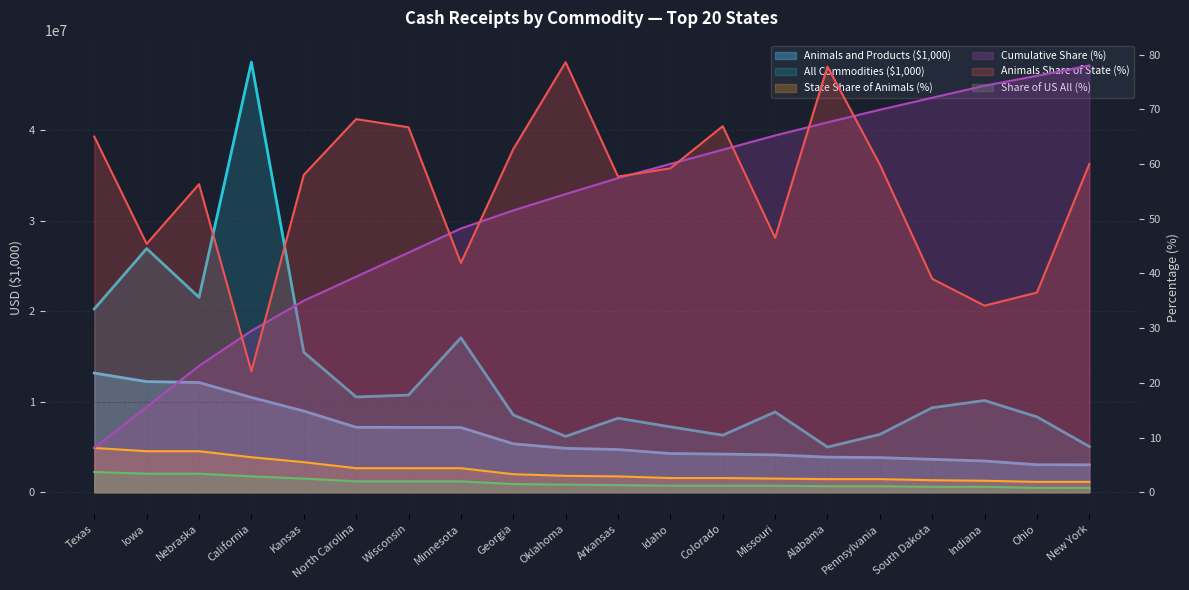

What is the difference between the maximum and minimum values in the Animals and Products ($1,000) series?

10137761.0